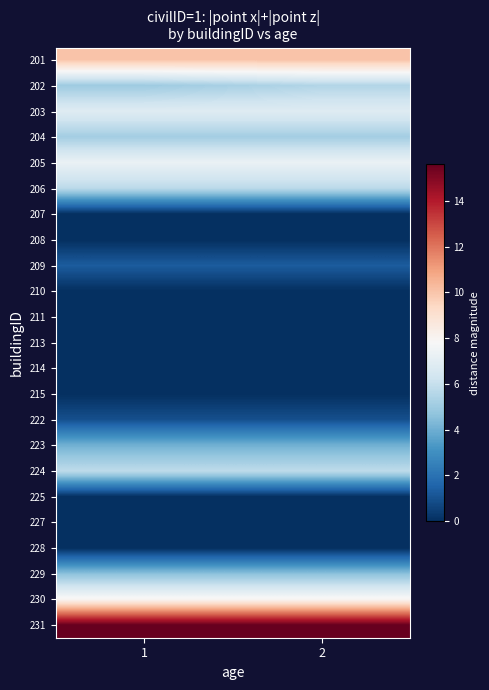

Reading left to right, extract all data points from this chart.

201: 1=10.0	2=10.0
202: 1=5.0	2=5.5
203: 1=6.8	2=6.8
204: 1=5.1	2=5.1
205: 1=7.3	2=7.3
206: 1=5.7	2=5.7
207: 1=0.0	2=0.0
208: 1=0.0	2=0.0
209: 1=1.3	2=1.3
210: 1=0.0	2=0.0
211: 1=0.0	2=0.0
213: 1=0.0	2=0.0
214: 1=0.0	2=0.0
215: 1=0.0	2=0.0
222: 1=0.9	2=0.9
223: 1=4.0	2=4.0
224: 1=5.8	2=5.8
225: 1=0.0	2=0.0
227: 1=0.0	2=0.0
228: 1=0.0	2=0.0
229: 1=4.6	2=4.6
230: 1=8.0	2=8.0
231: 1=15.6	2=15.6